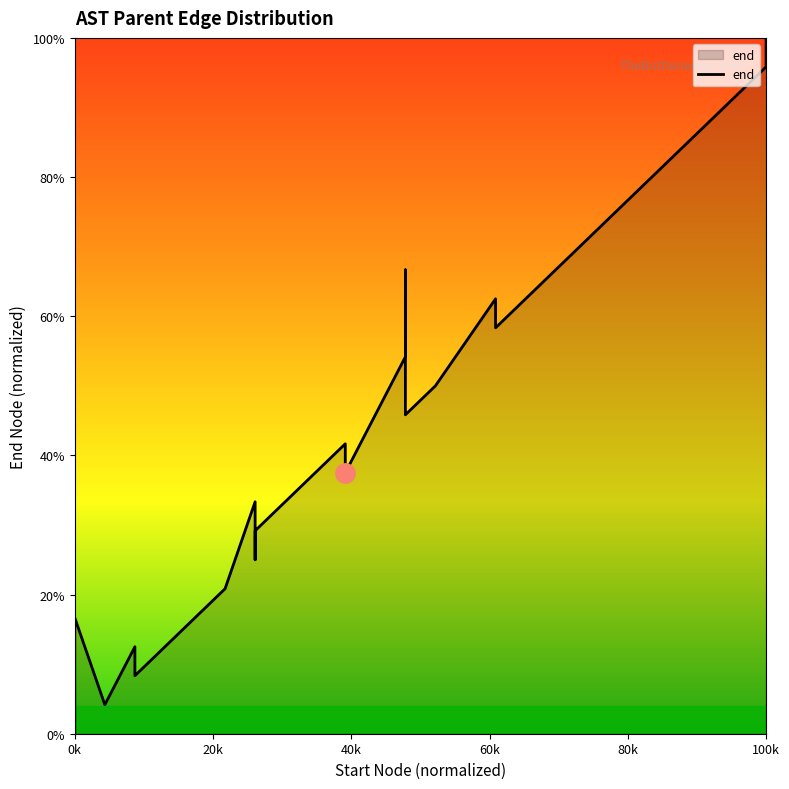

What is the maximum value shown in the chart?

100.0